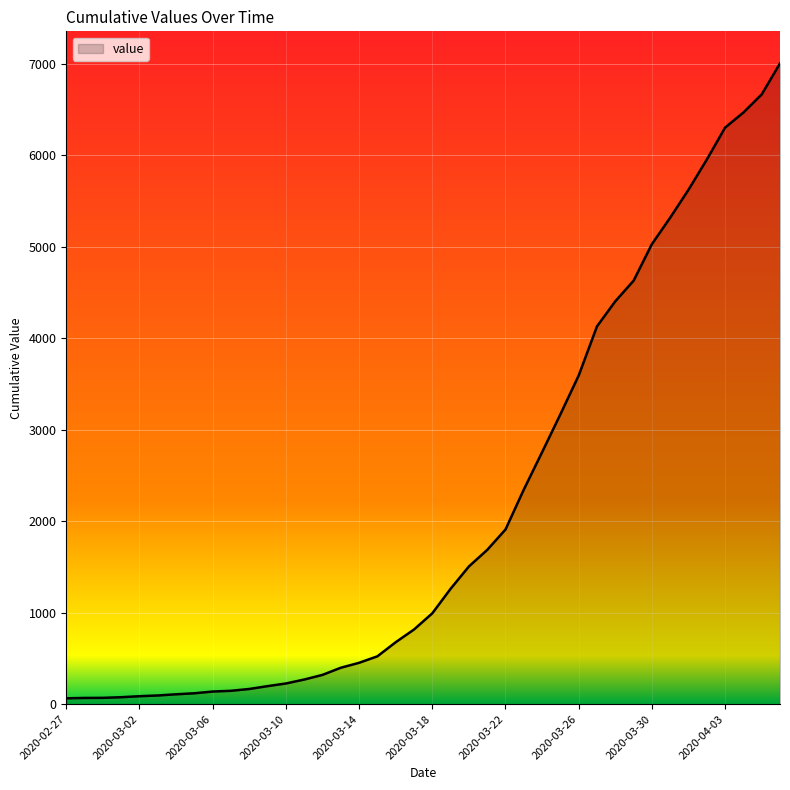

What is the maximum value shown in the chart?

7003